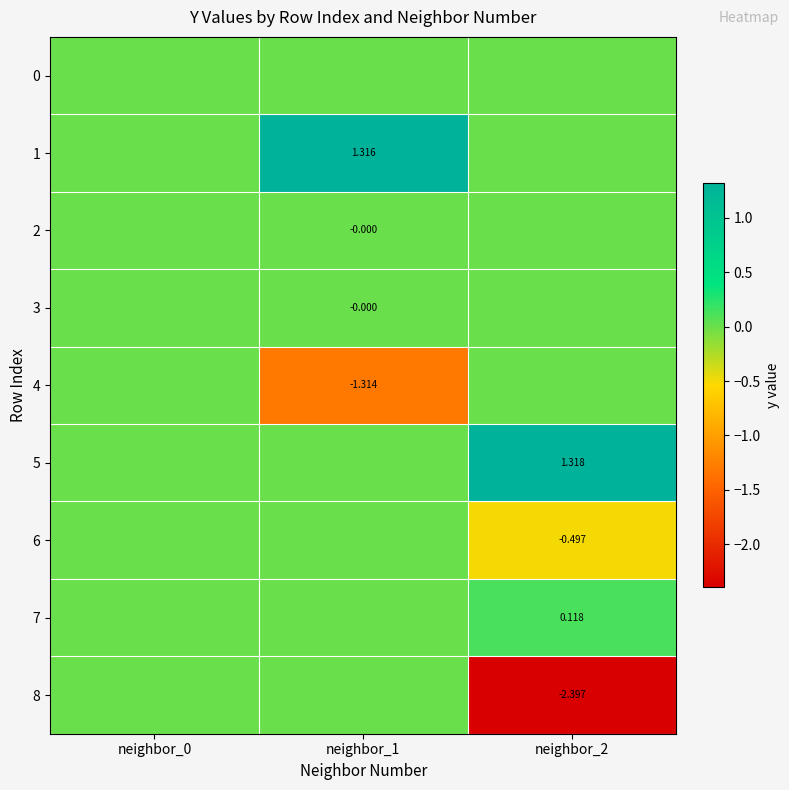

True or false: 7 has a value of 0.0 at neighbor_0.

True